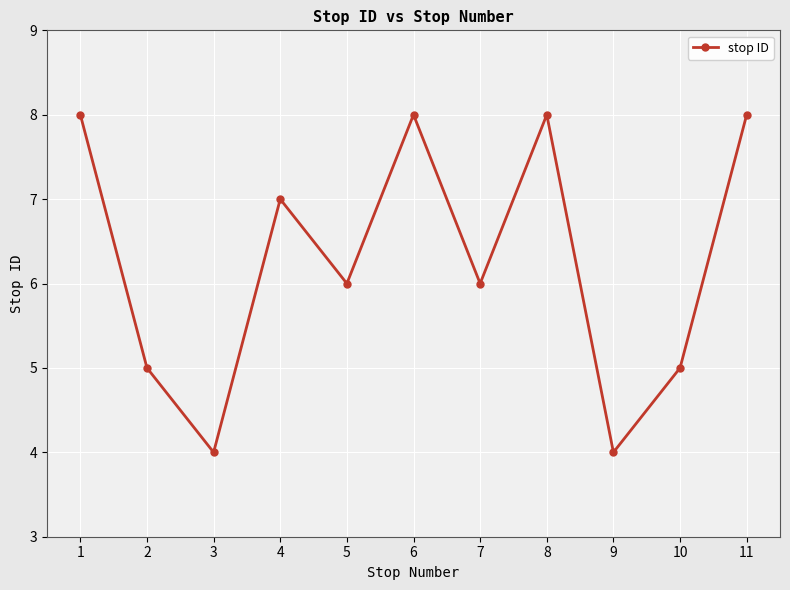

What value does the data have at 11?

8